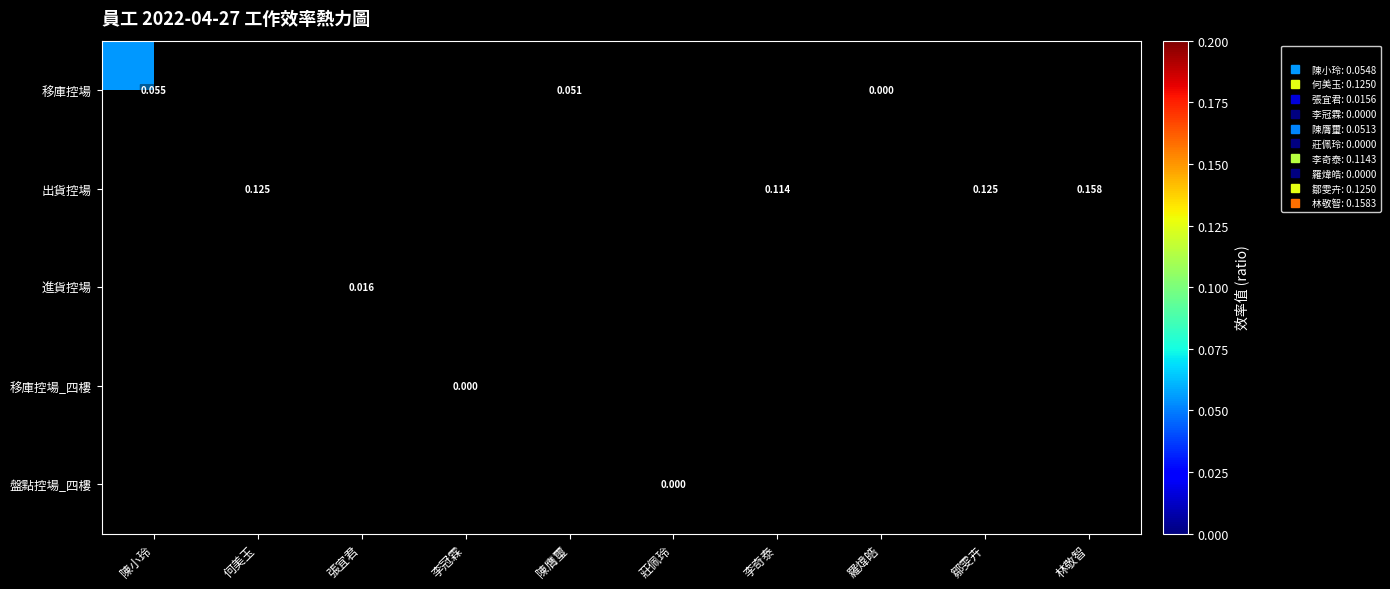

How many categories are shown in the chart?

10